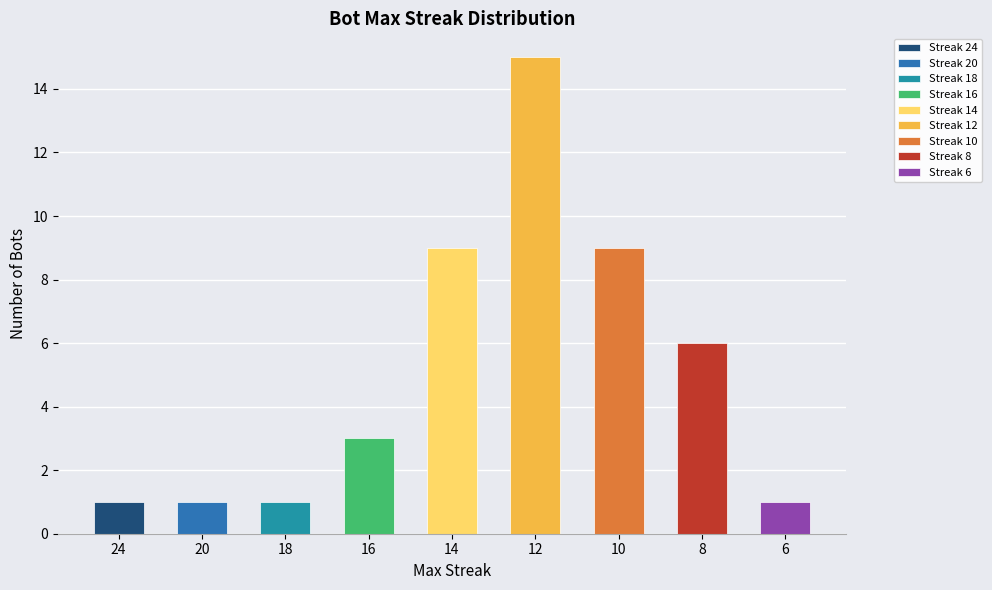

How many categories are shown in the chart?

9